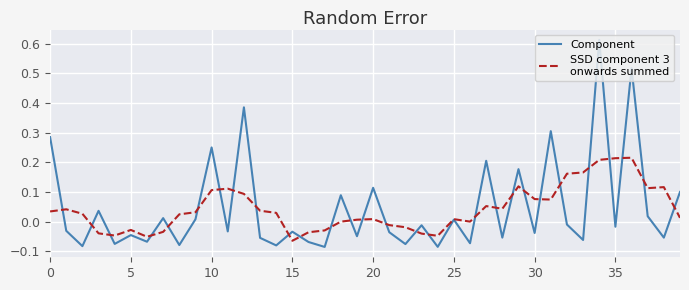

How many lines are shown in the chart?

2